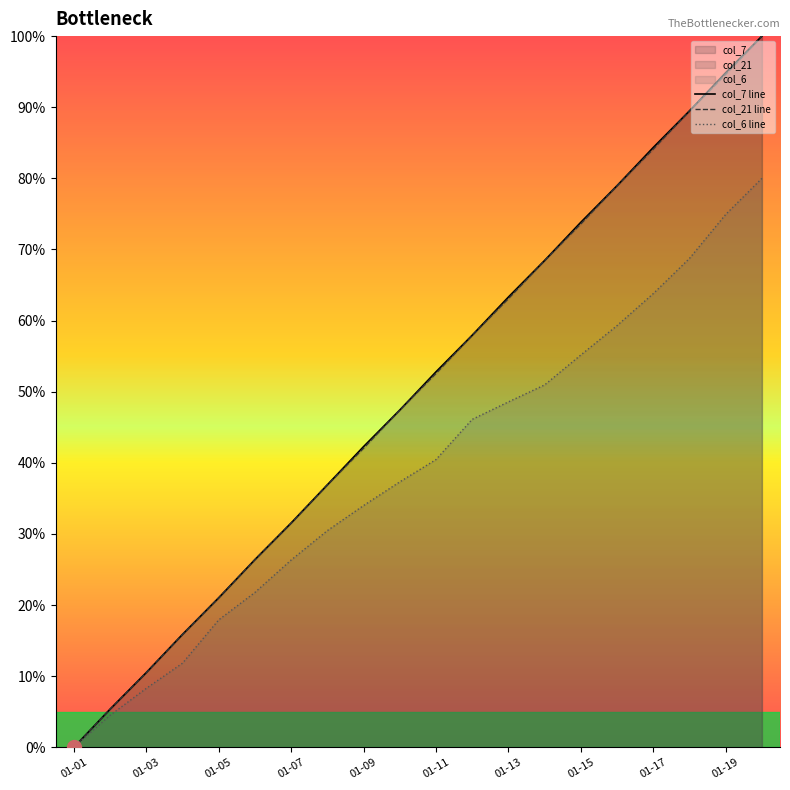

How many values in col_6 line are above zero?

19